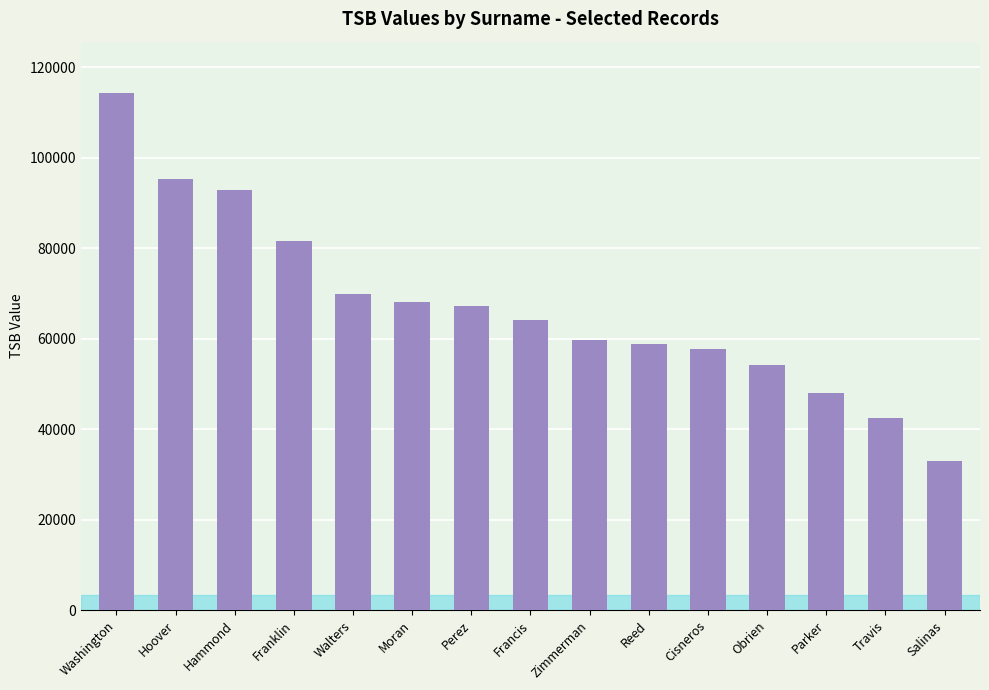

What is the maximum value shown in the chart?

114258